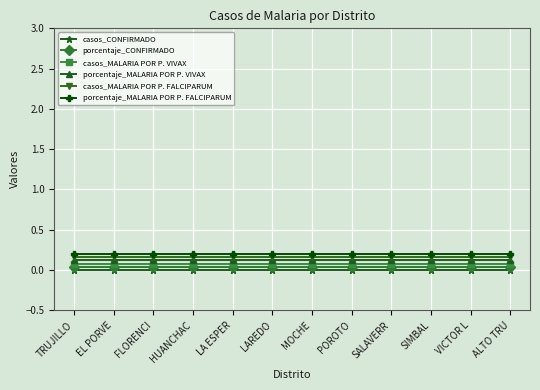

What is the label of the 9th point from the right?

HUANCHAC